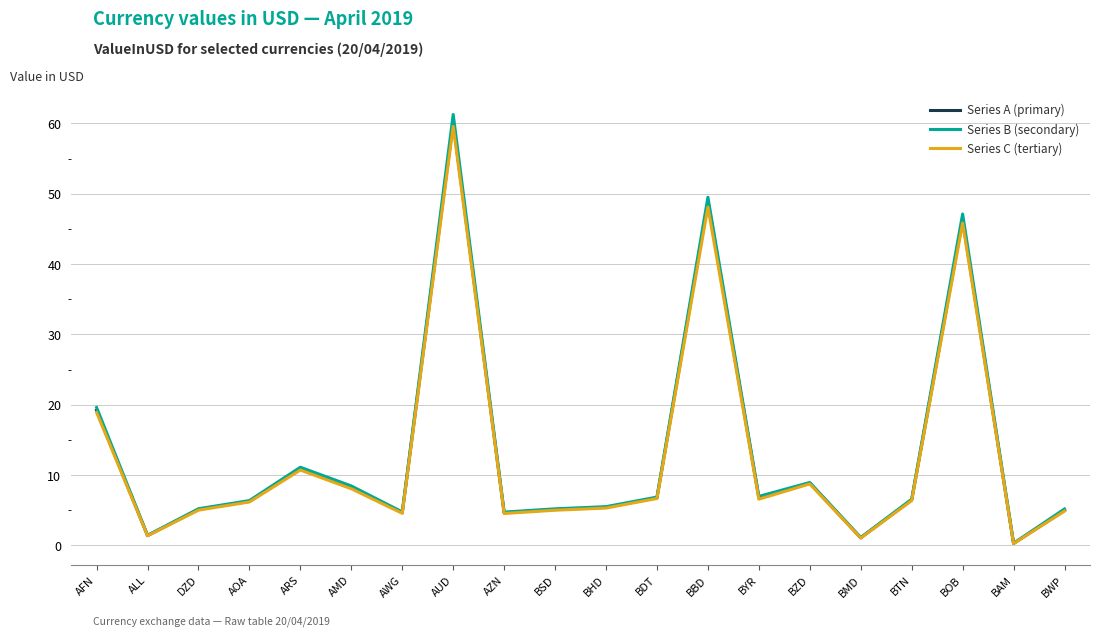

At which label is Series B (secondary) closest to 30?

AFN